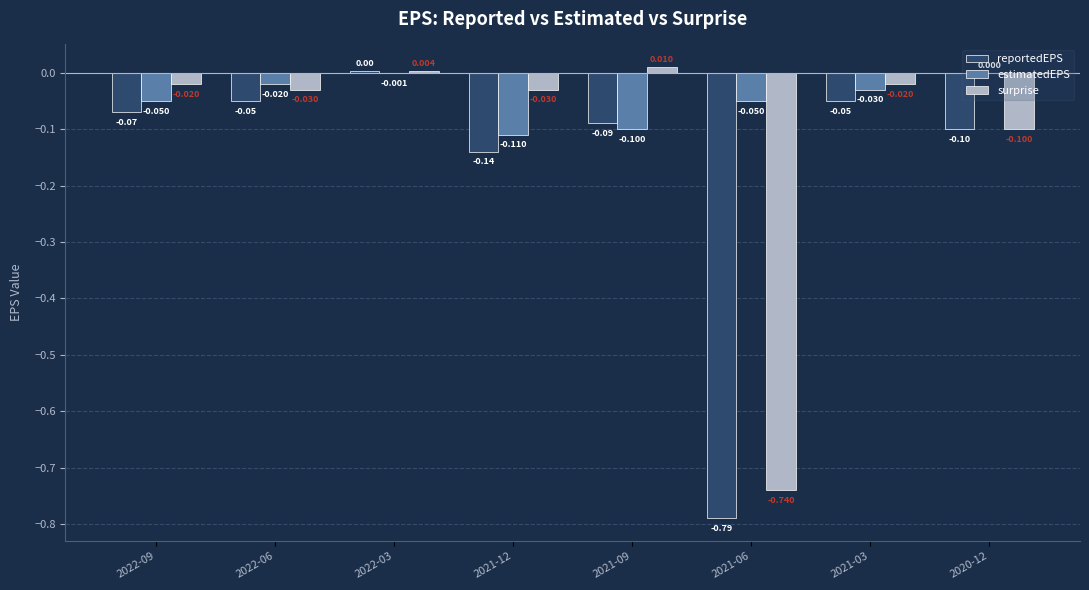

Which series has the largest total across all categories?

estimatedEPS